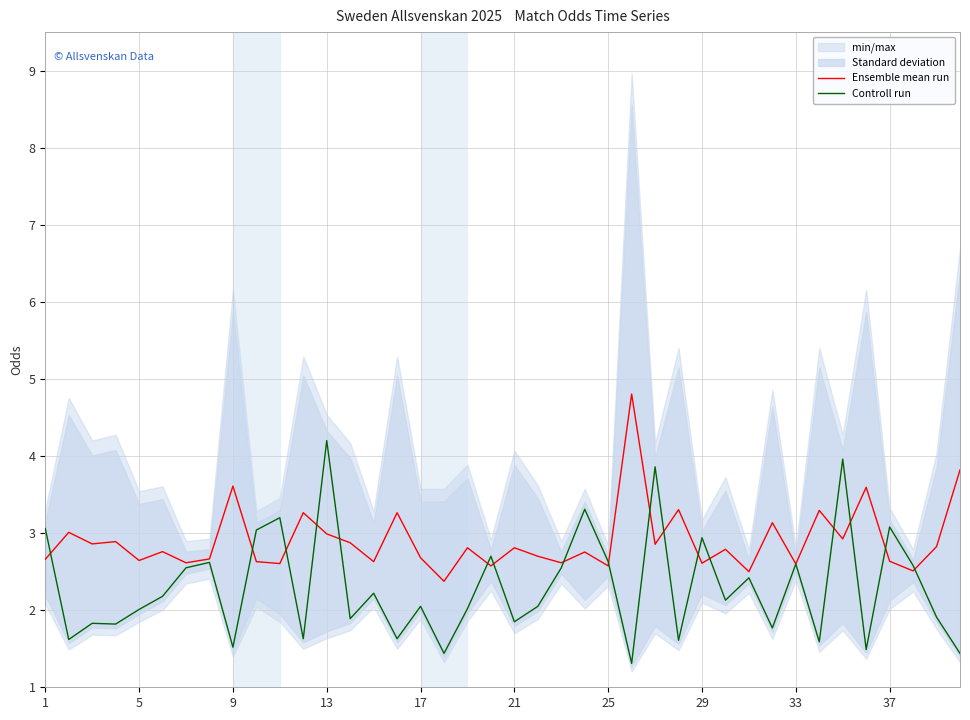

What is the highest value of the Ensemble mean run series?

4.8